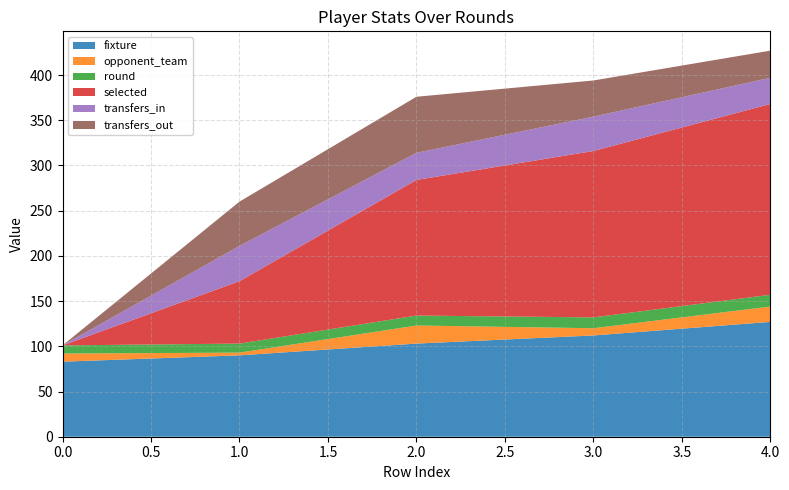

Reading right to left, extract all data points from this chart.

fixture: 0=127	0=112	0=103	0=90	0=83
opponent_team: 0=17	0=8	0=20	0=3	0=9
round: 0=13	0=12	0=11	0=10	0=9
selected: 0=211	0=184	0=150	0=69	0=0
transfers_in: 0=29	0=38	0=30	0=39	0=0
transfers_out: 0=30	0=40	0=62	0=49	0=0